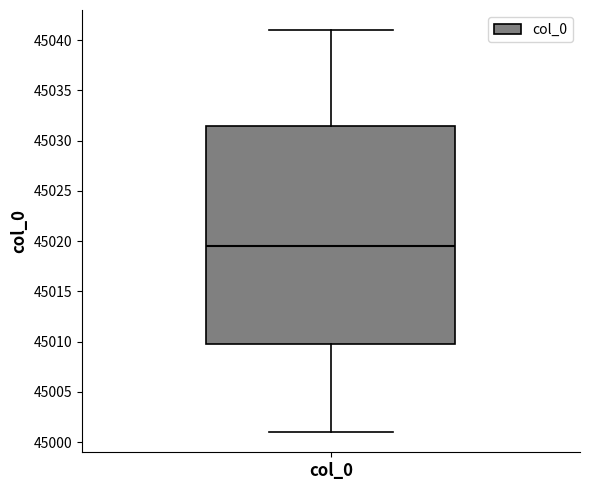

Where is the upper edge of the box for col_0 on the y-axis? The values are not printed on the chart, so give them approximately, as read against the axis.

45031.5